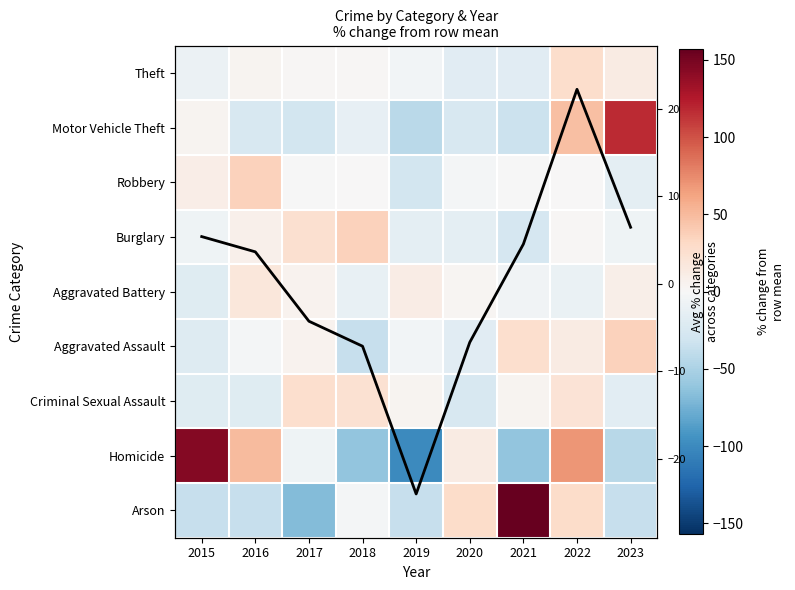

Which category has the highest value in the Burglary series?

2018